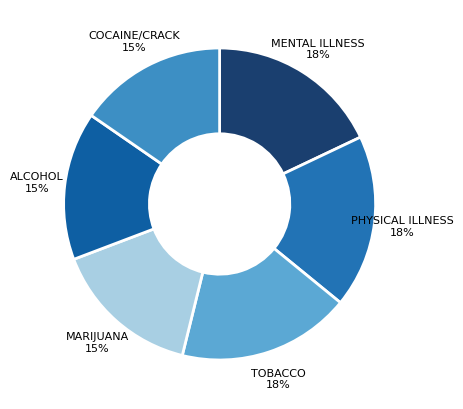

Do ALCOHOL and MENTAL ILLNESS together represent more than half of the pie?

No